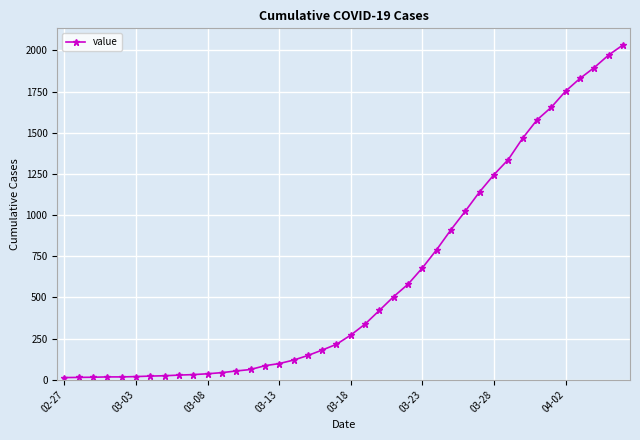

What is the maximum value shown in the chart?

2032